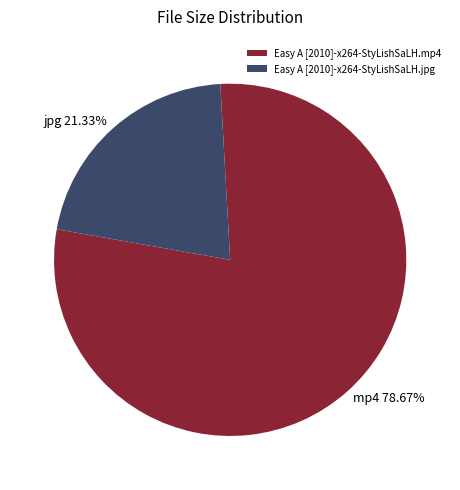

How many slices are in this pie chart?

2